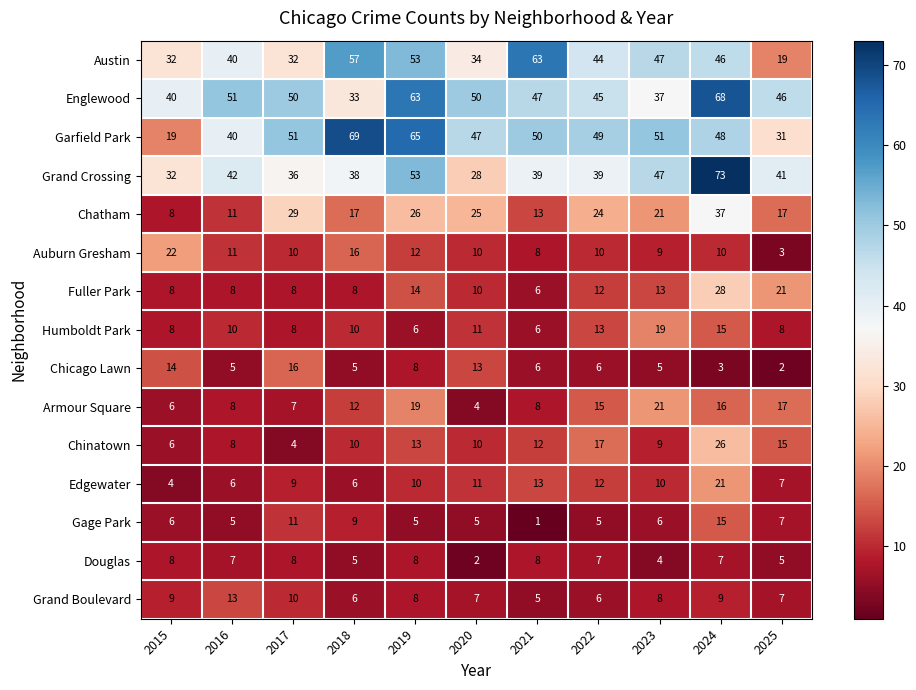

What is the difference between the maximum and minimum values in the Edgewater series?

17